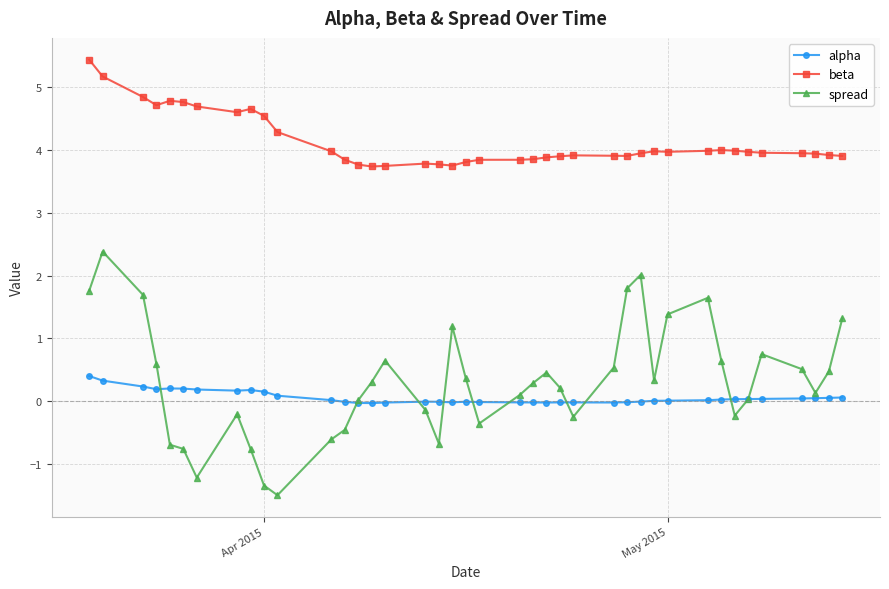

What are all the series names shown in the legend?

alpha, beta, spread